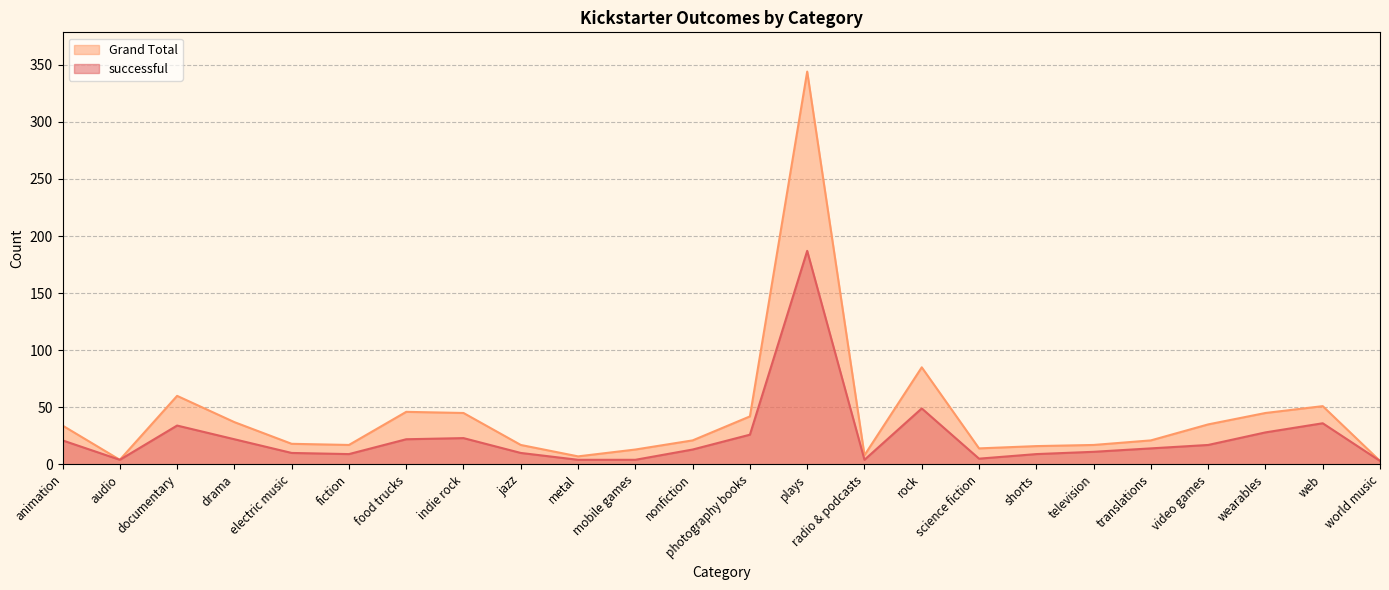

At which category does Grand Total reach its first local peak?

documentary